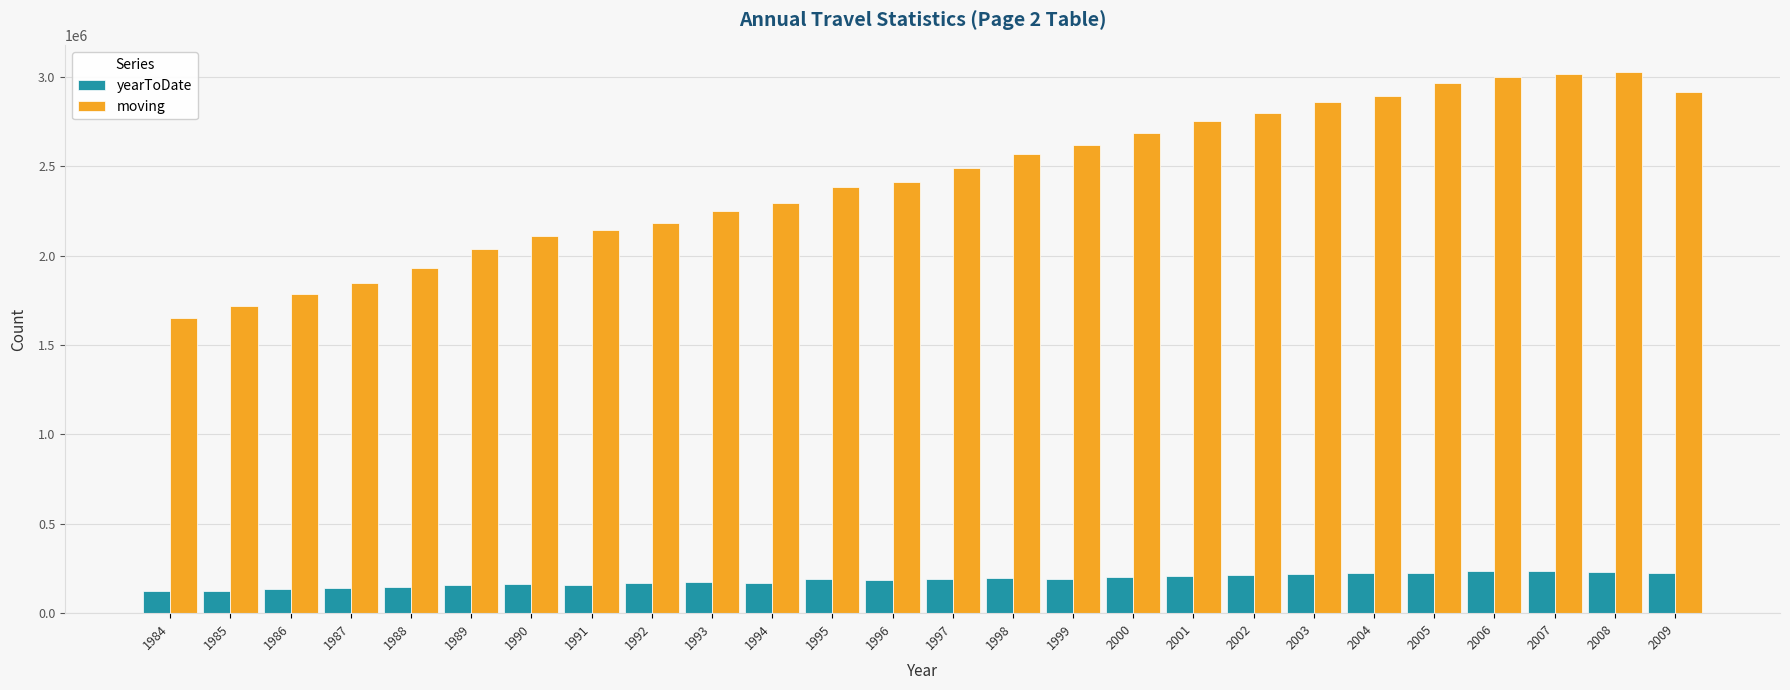

The value of yearToDate at 1995 is 193838. True or false?

True